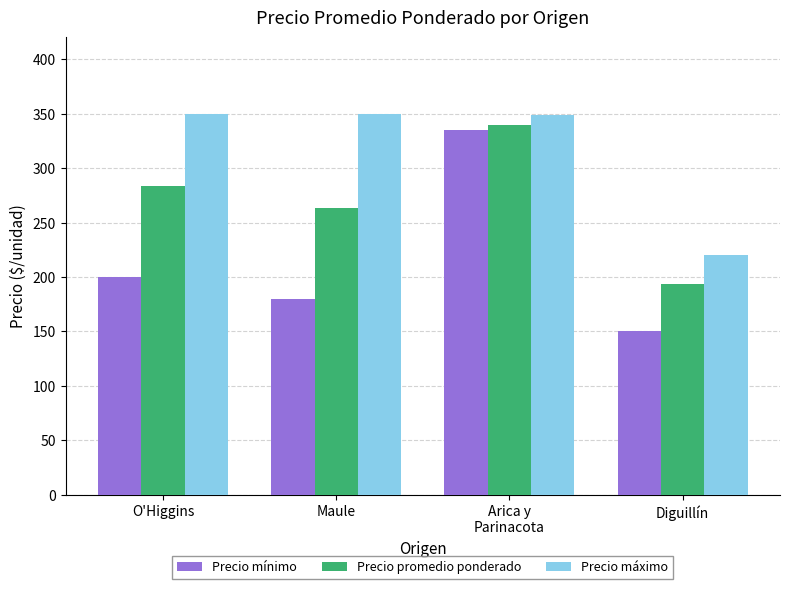

Between O'Higgins and Diguillín, which series saw the biggest shift?

Precio máximo